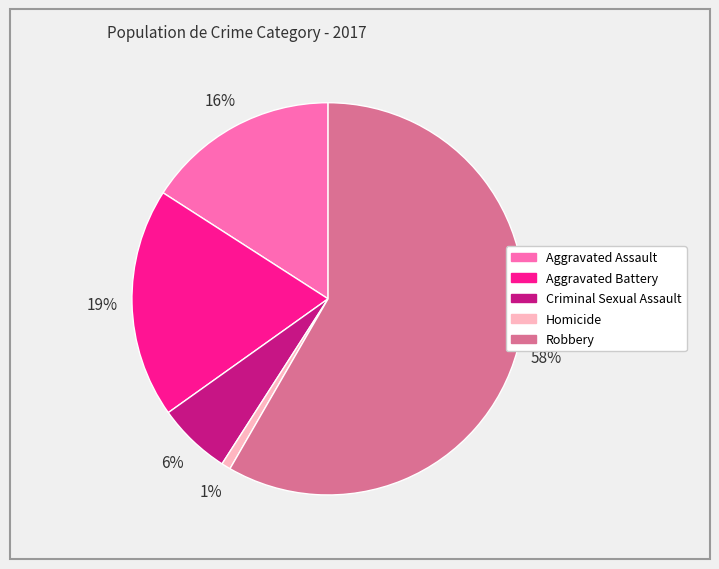

True or false: Aggravated Assault accounts for 16% of the total.

True